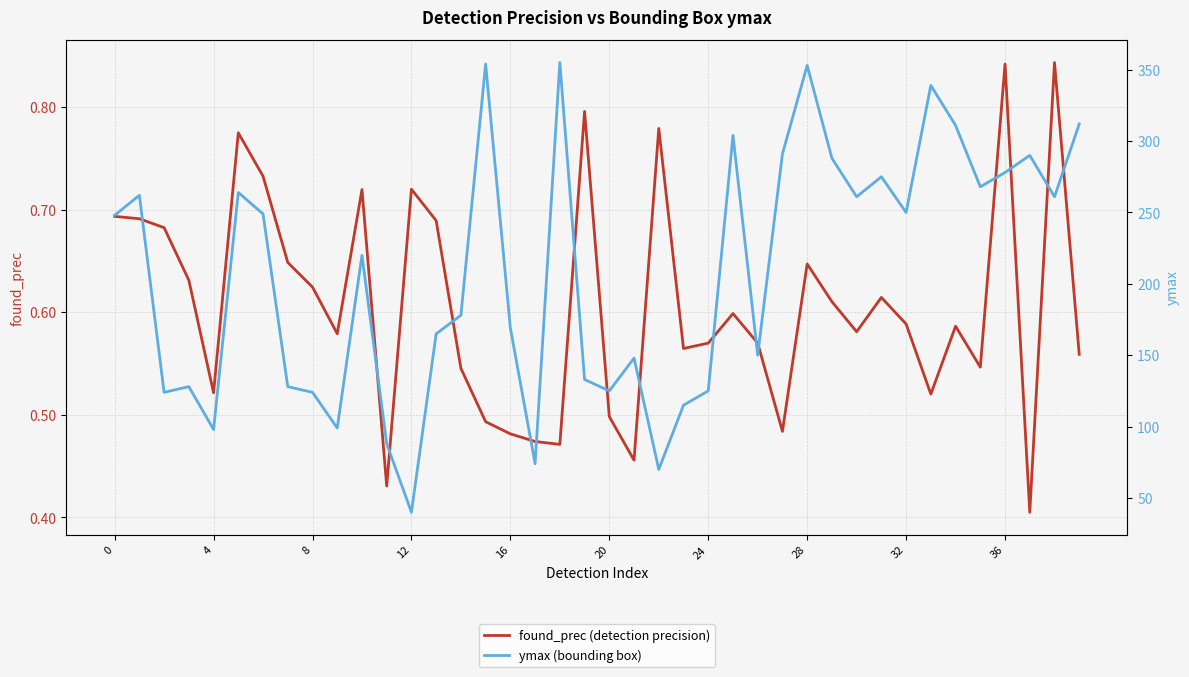

The found_prec (detection precision) series shows 0.9 at 32. True or false?

False